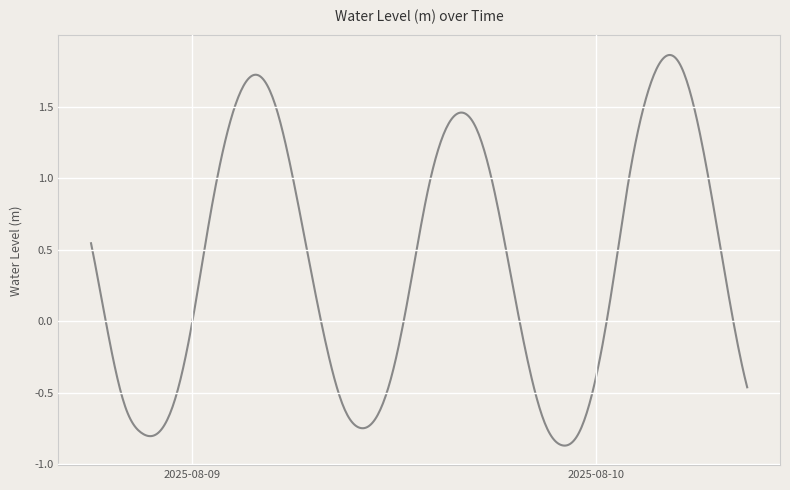

What is the difference between the maximum and minimum values?

2.7